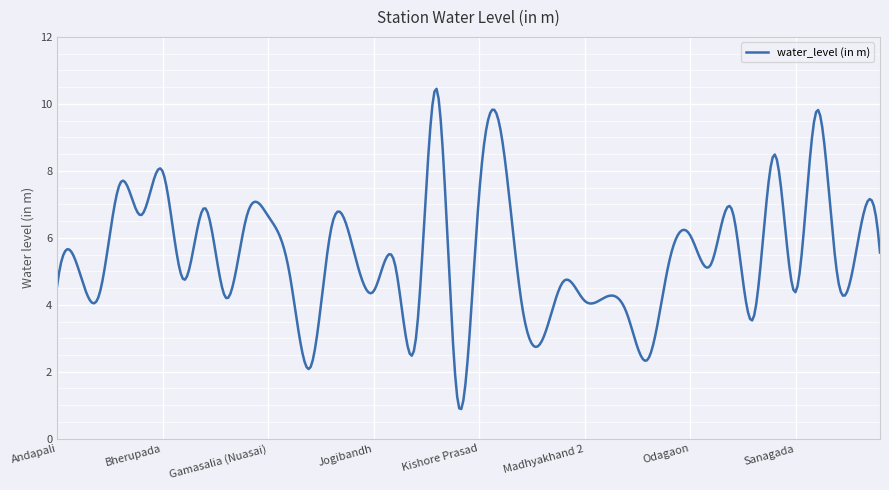

What is the minimum value shown in the chart?

0.9